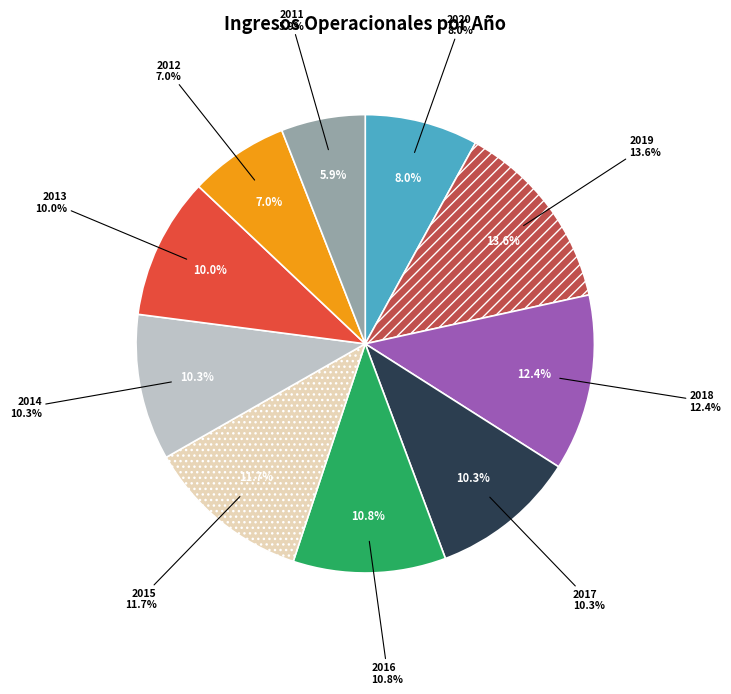

Rank the categories by value from highest to lowest.

2019, 2018, 2015, 2016, 2014, 2017, 2013, 2020, 2012, 2011